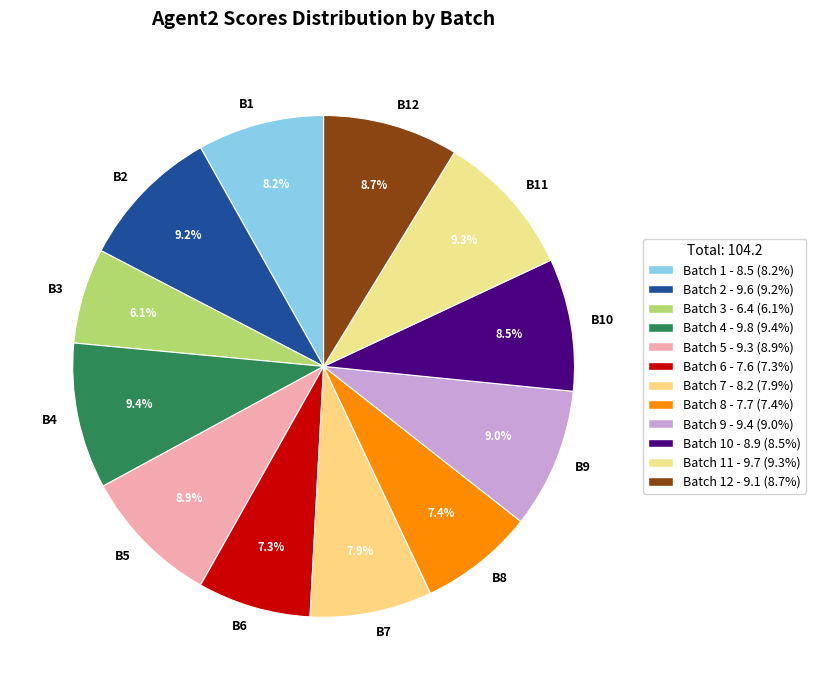

What percentage is NOT represented by B9?

91.0%